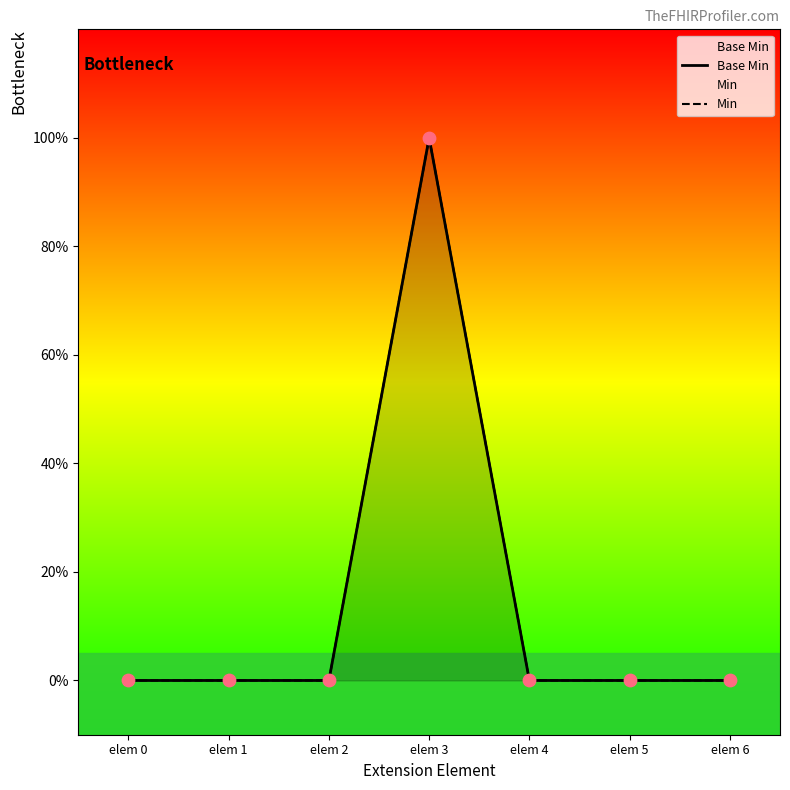

Which series has the largest Y range (max minus min)?

Base Min